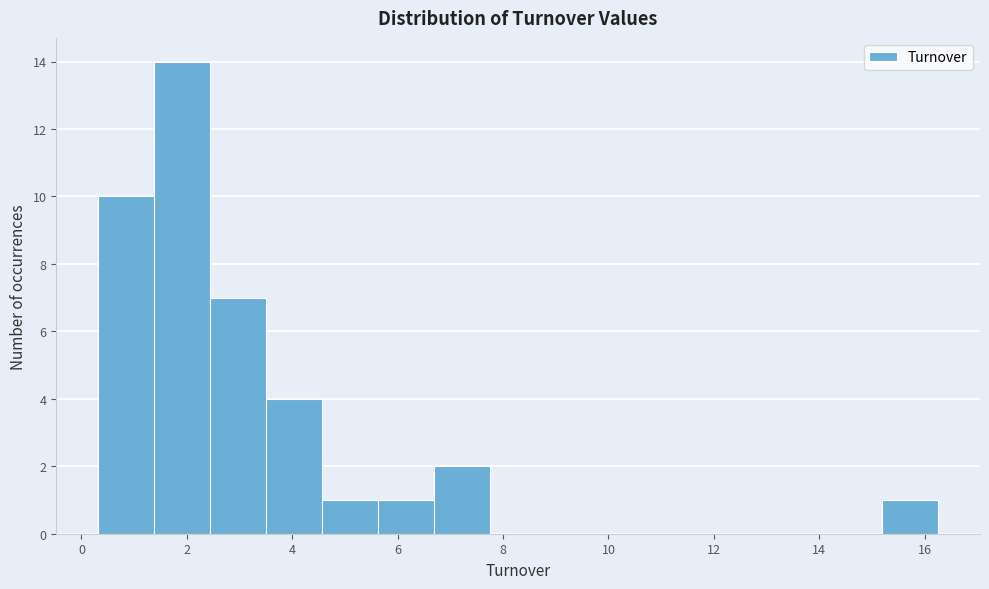

What is the height of the bar covering 1.4 to 2.4 on the x-axis? Neither the bar edges nor the heights are printed on the chart, so give them approximately, as read against the axes.

14